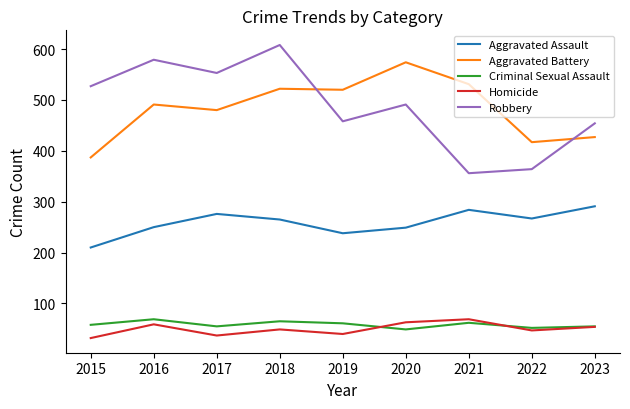

What is the spread (max minus min) of values at 2017?

516